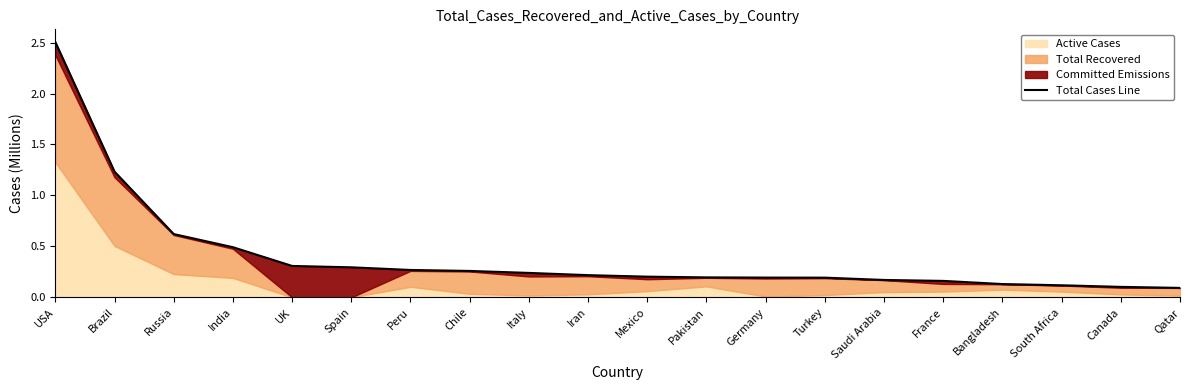

True or false: the data shows 0.2 at Mexico.

True